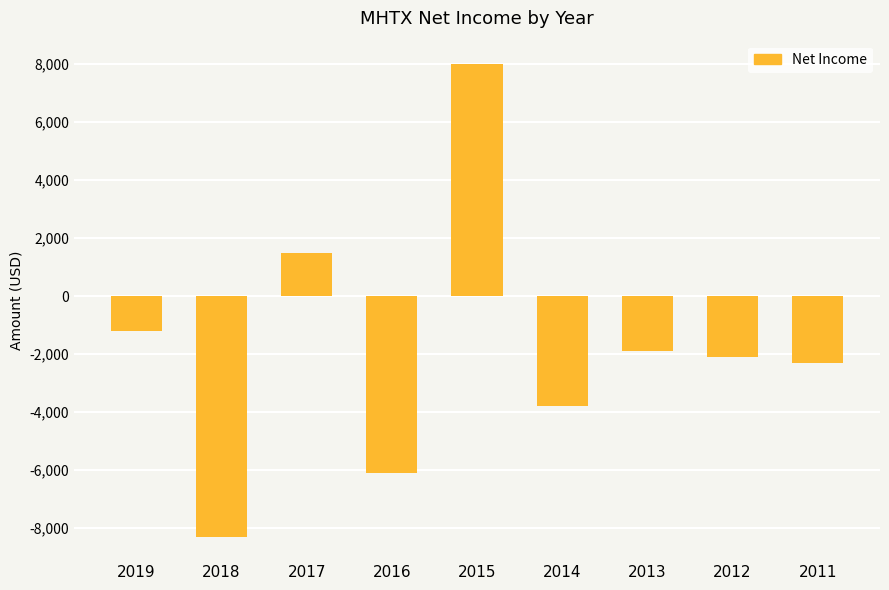

How many values are below zero?

7